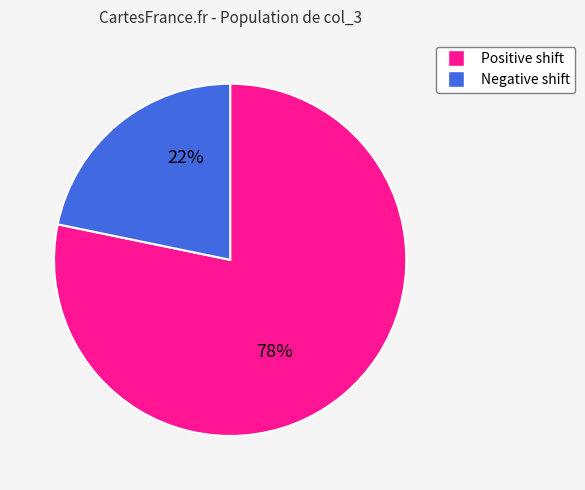

To the nearest percent, what is the average slice percentage?

50%